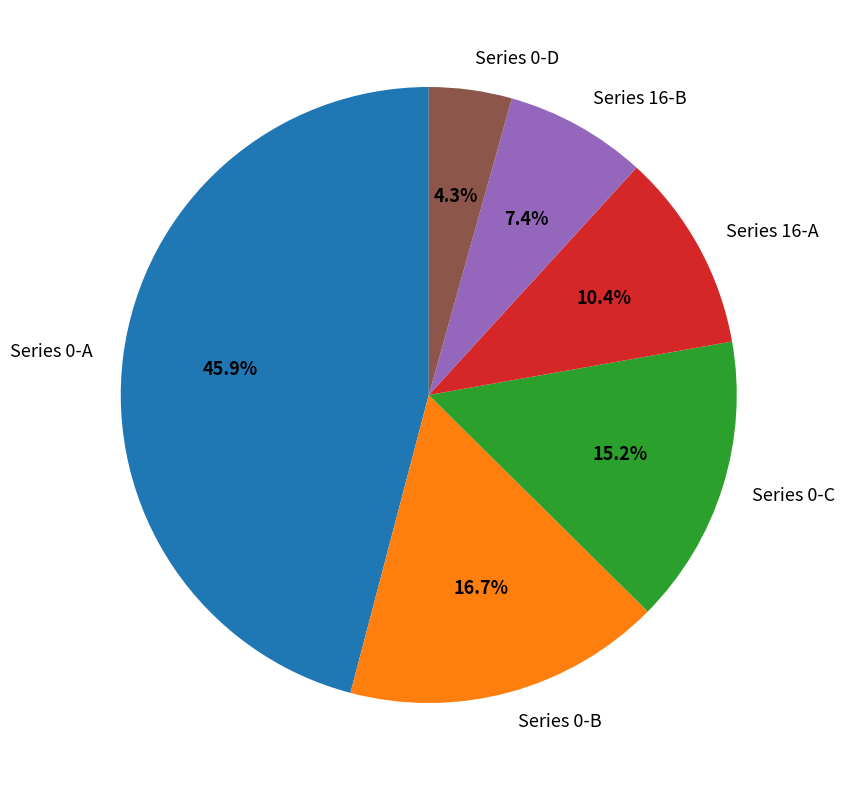

Is there any slice that represents more than half of the pie?

No